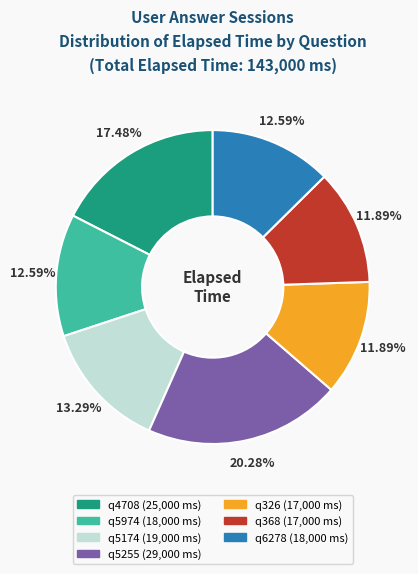

To the nearest percent, what percentage of the pie is q6278?

13%